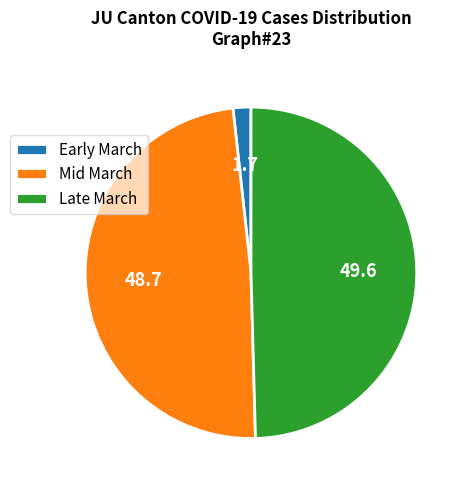

Which has a higher value, Early March or Late March?

Late March